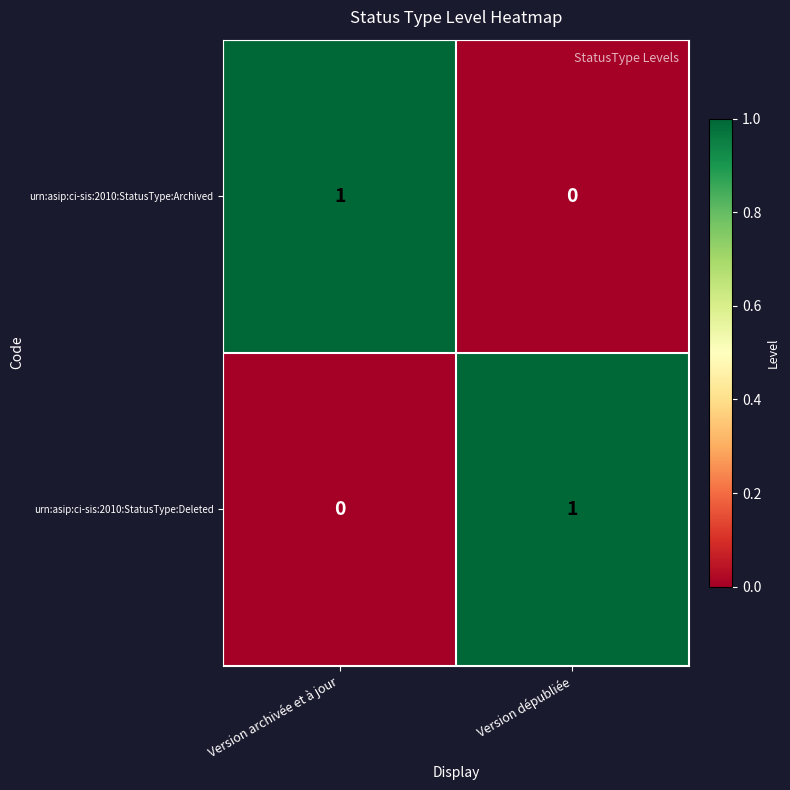

Where is urn:asip:ci-sis:2010:StatusType:Deleted nearest to the value 0?

Version archivée et à jour